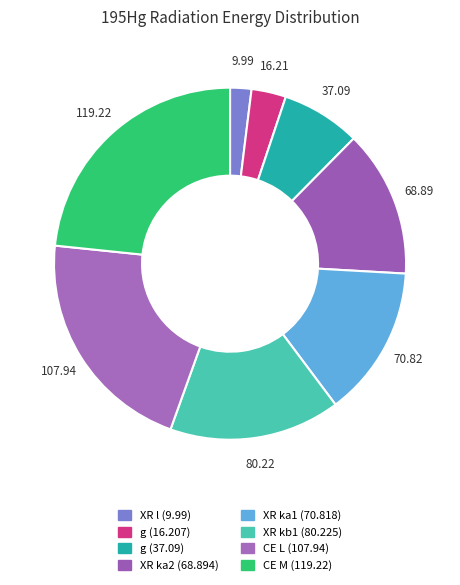

Count the number of slices in the pie.

8